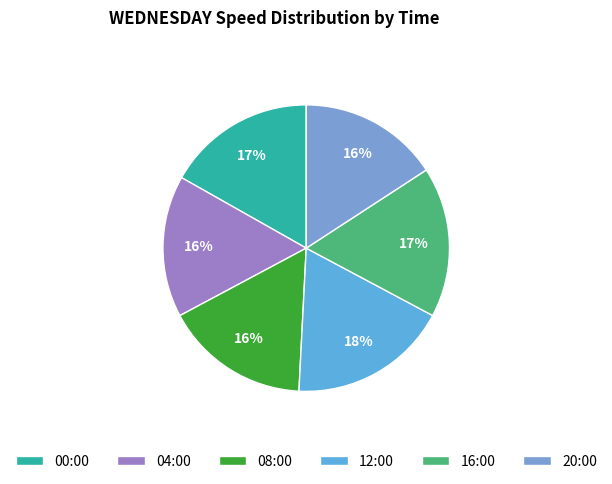

Is it true that 04:00 is 5% of the pie?

False